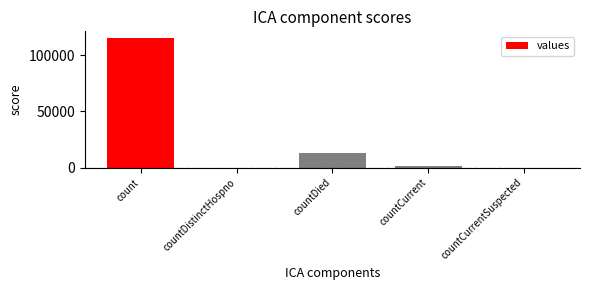

How many series are shown in this chart?

1